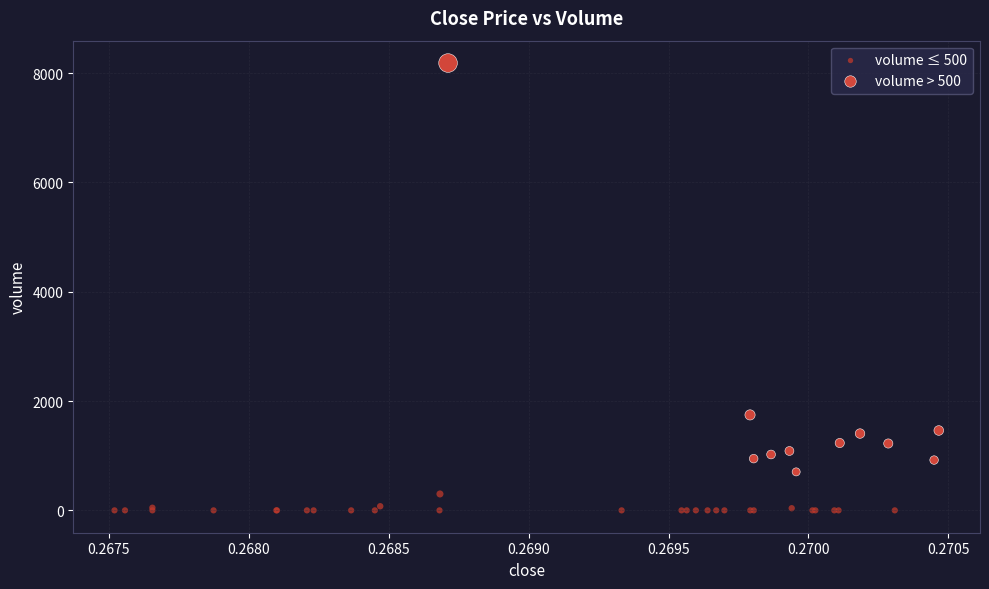

Which series contains the lowest Y value?

volume ≤ 500